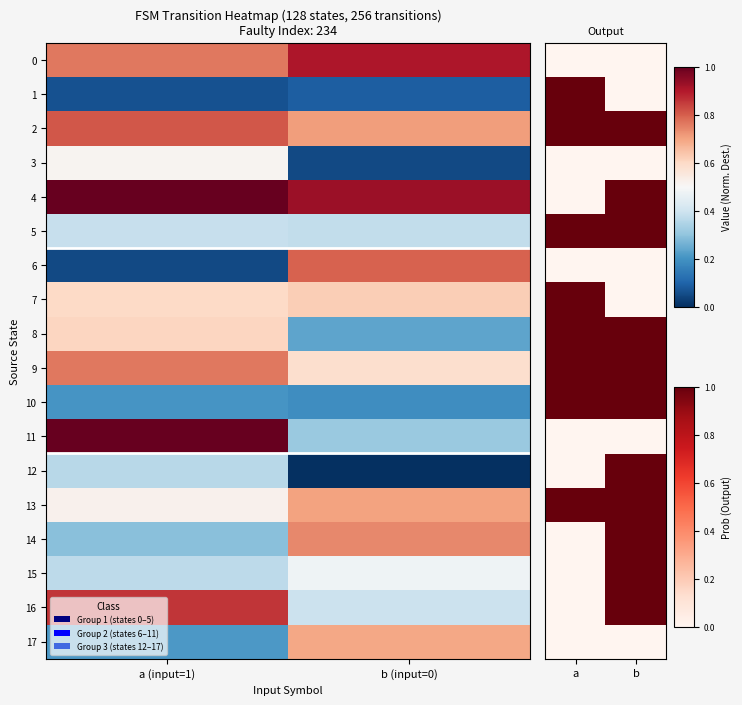

How many distinct data groups are displayed?

18